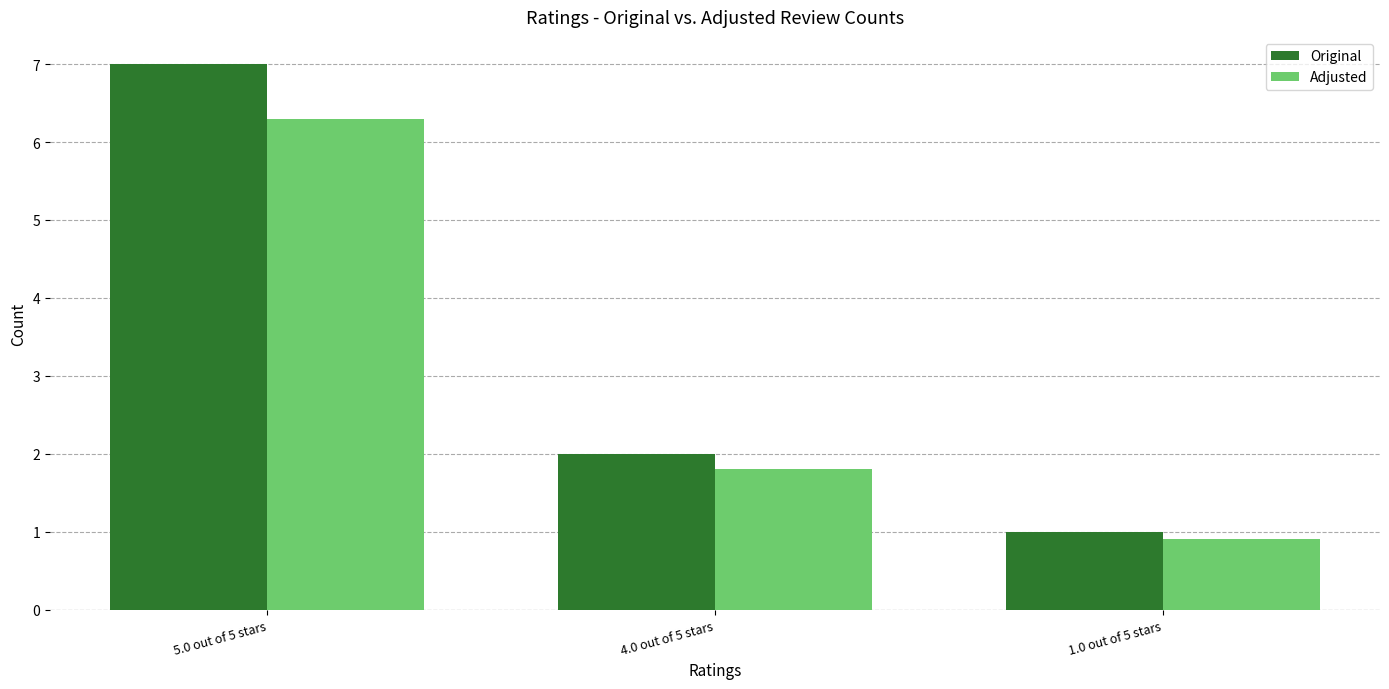

How many groups of bars are there?

3